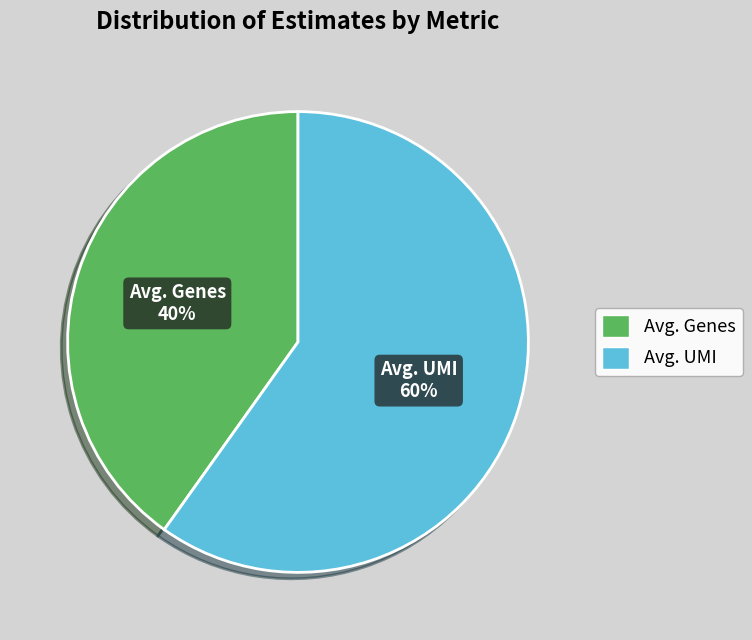

Do Avg. Genes and Avg. UMI together represent more than half of the pie?

Yes